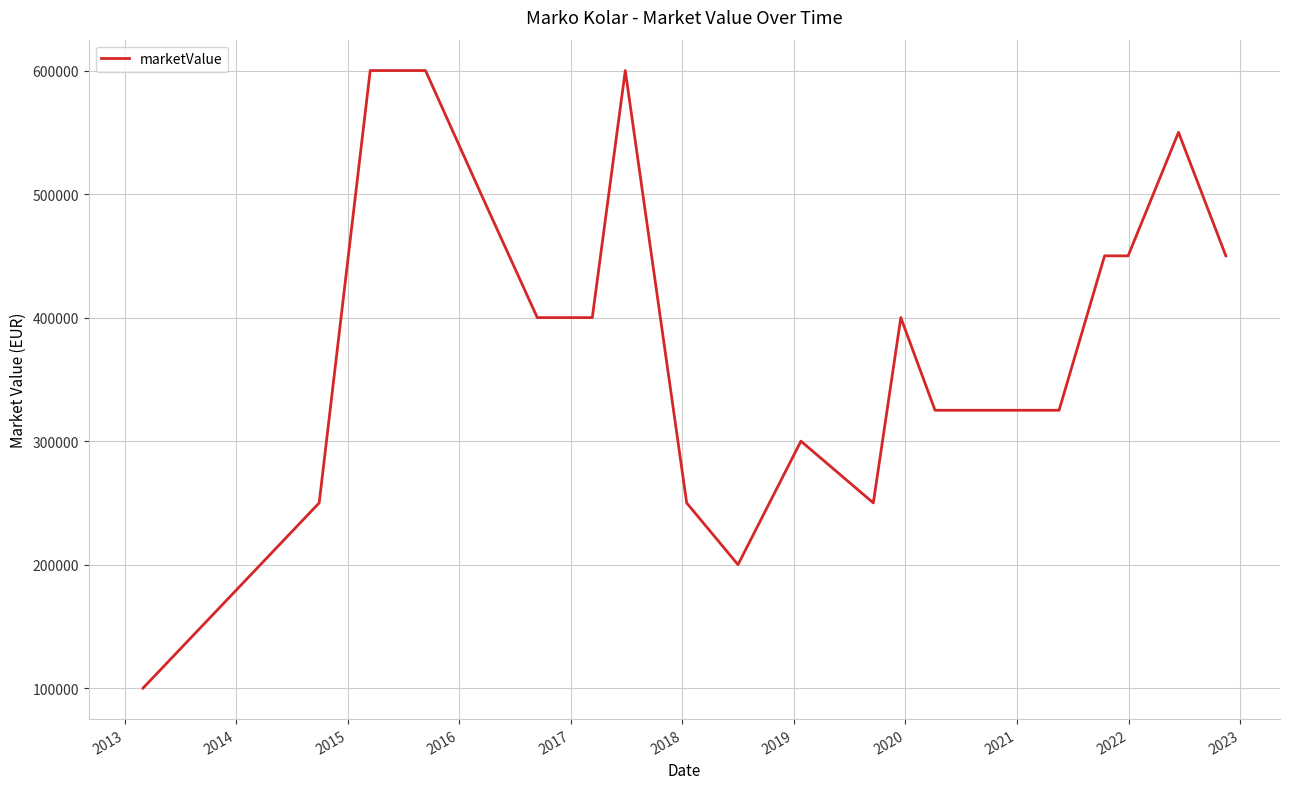

What is the minimum value shown in the chart?

100000